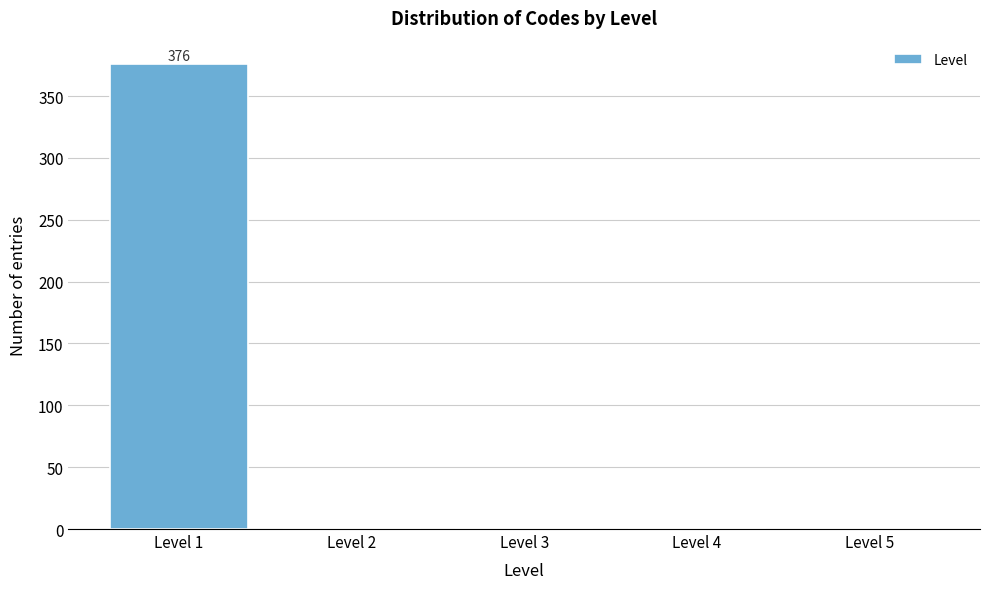

Reading left to right, what are all the values shown in this chart?

Level 1=376	Level 2=0	Level 3=0	Level 4=0	Level 5=0